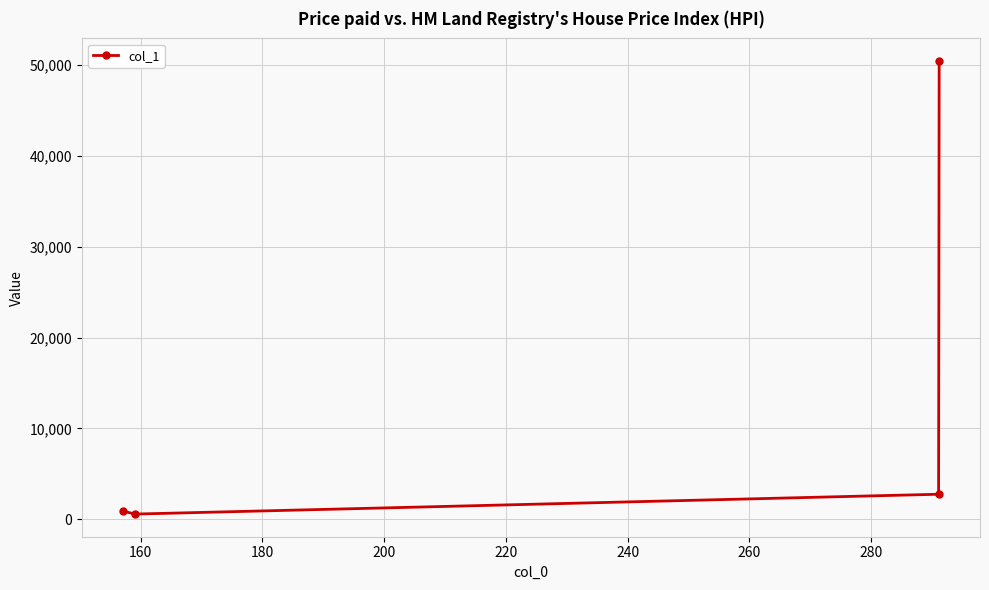

How many data points are less than 2760?

2